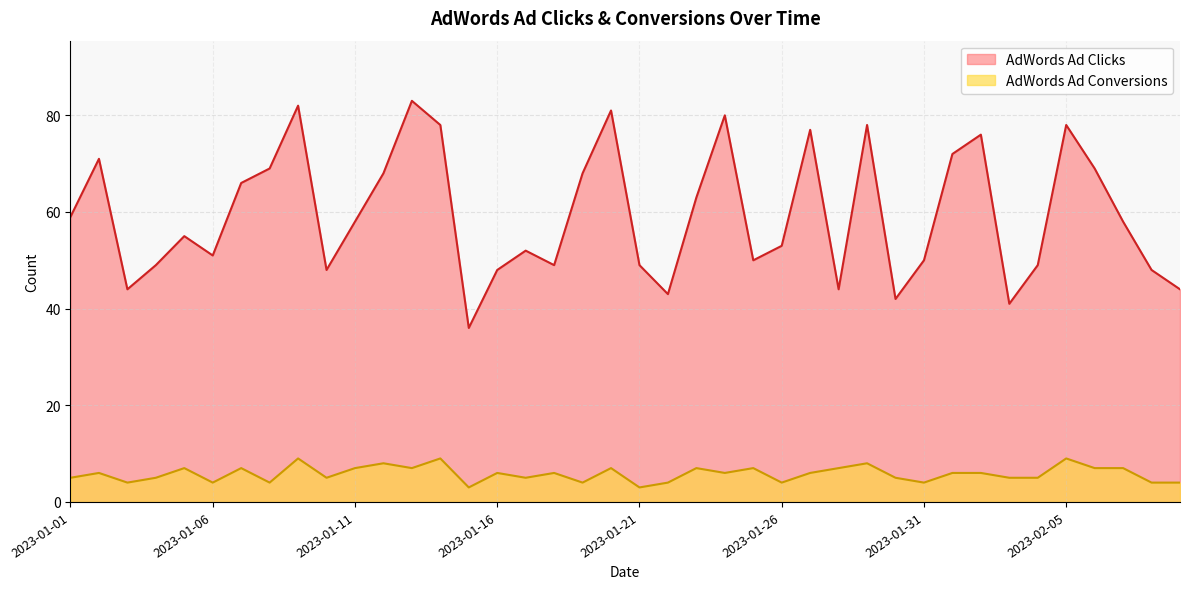

True or false: AdWords Ad Conversions and AdWords Ad Clicks cross at least once.

False